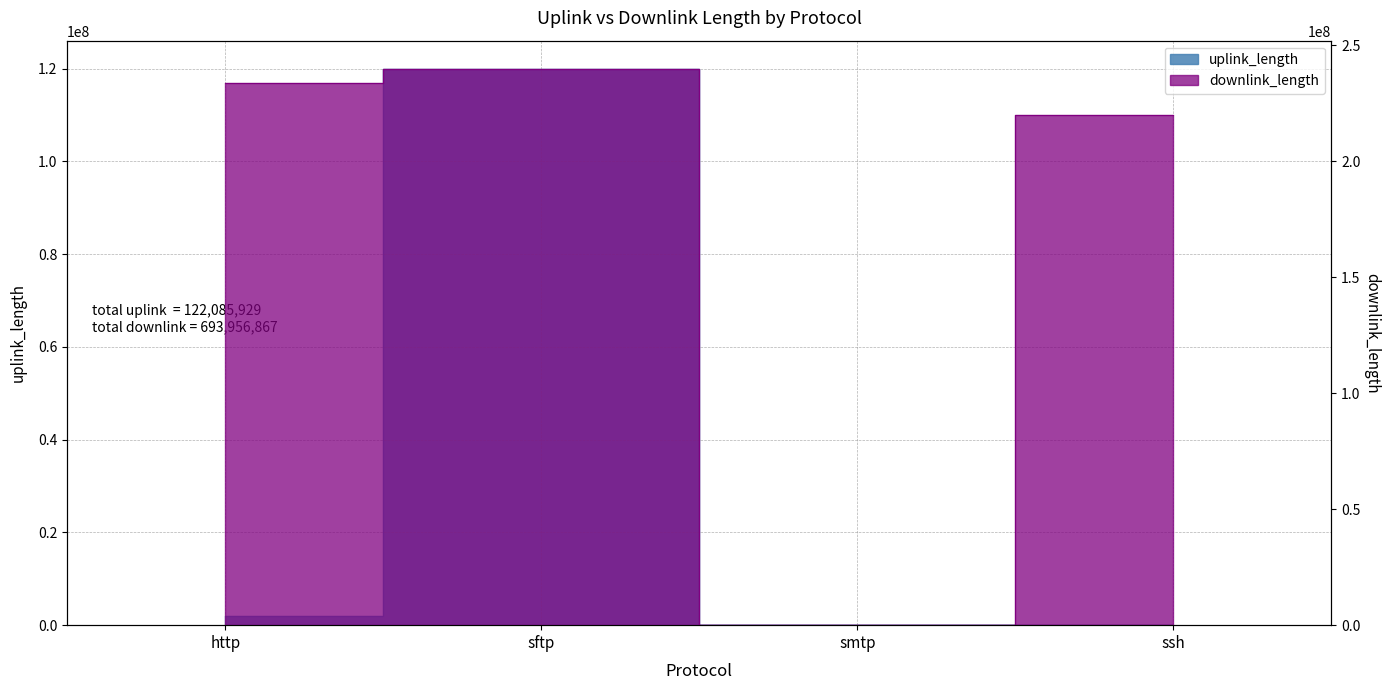

What is the label of the 3rd point from the right?

sftp